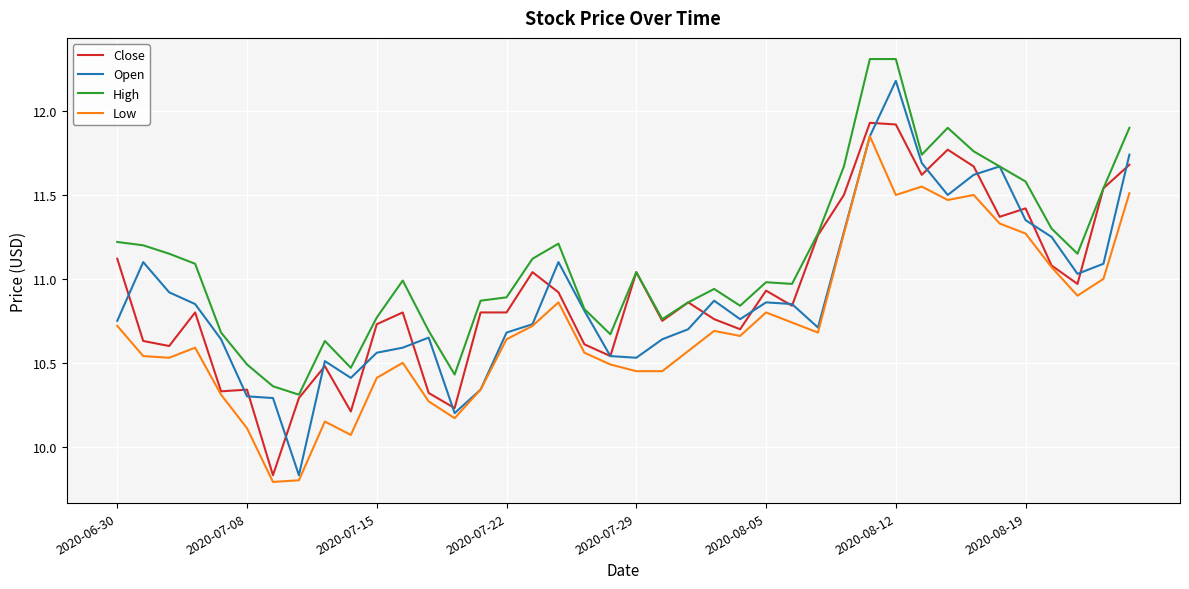

What is the highest value of the Open series?

12.2